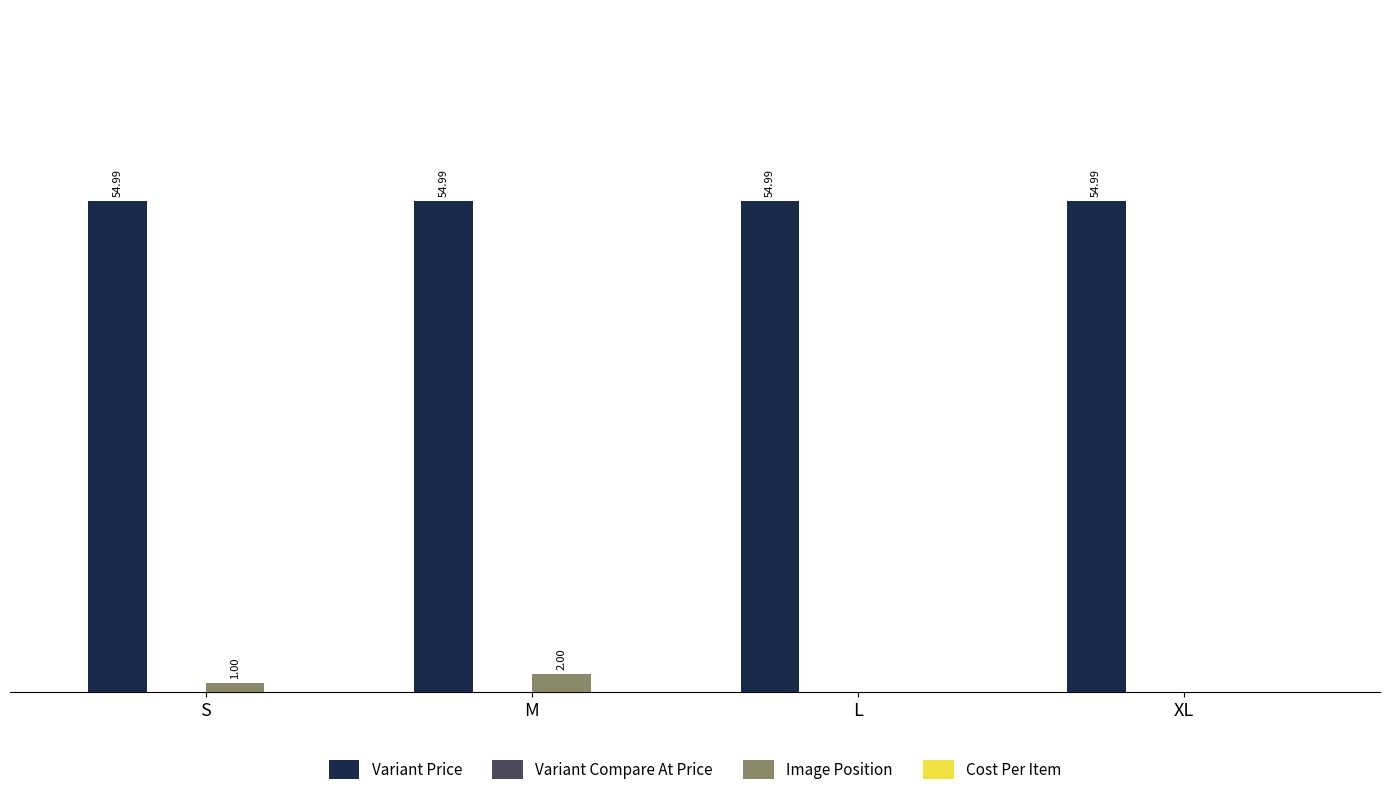

At which category is the sum across all series the highest?

M